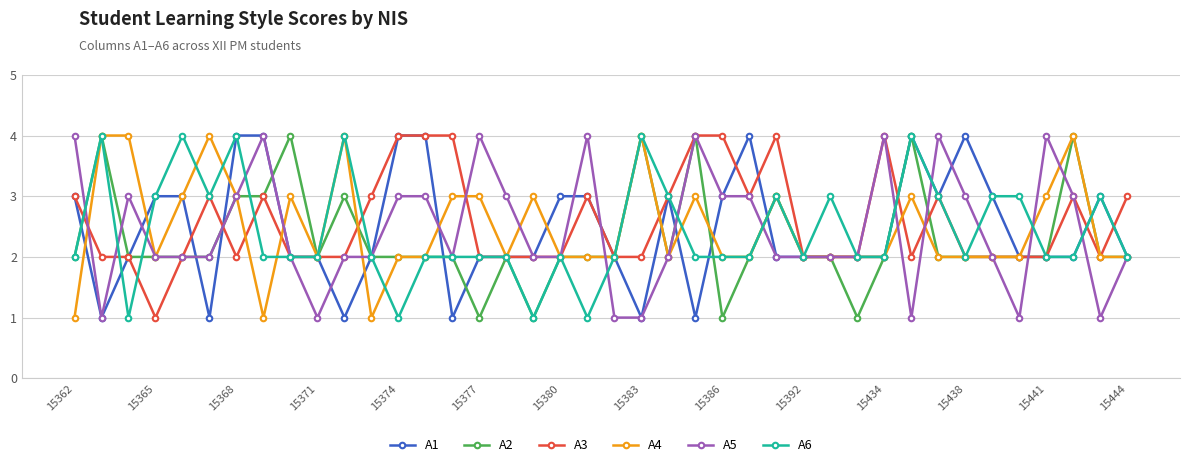

True or false: A4 has more than 1 points higher than both neighbors.

True